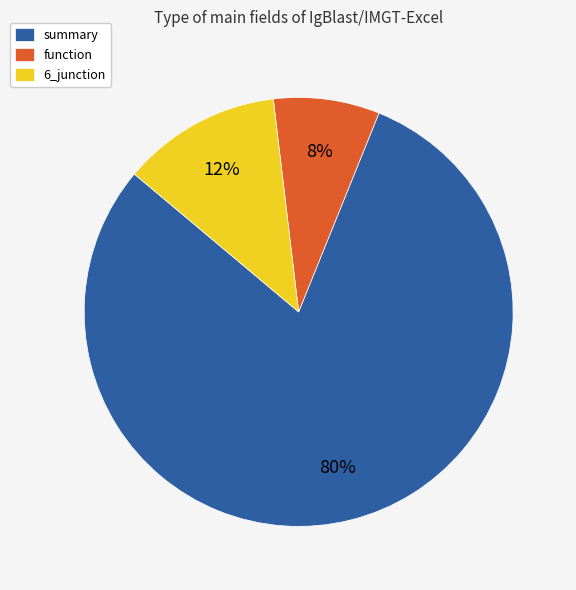

What is the ratio of the value at summary to the value at function?

10.0